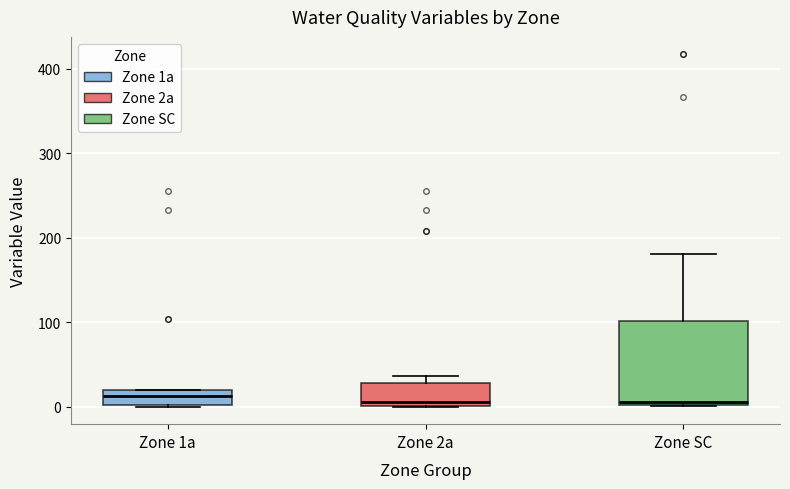

Where is the lower edge of the box for Zone 2a on the y-axis? The values are not printed on the chart, so give them approximately, as read against the axis.

0